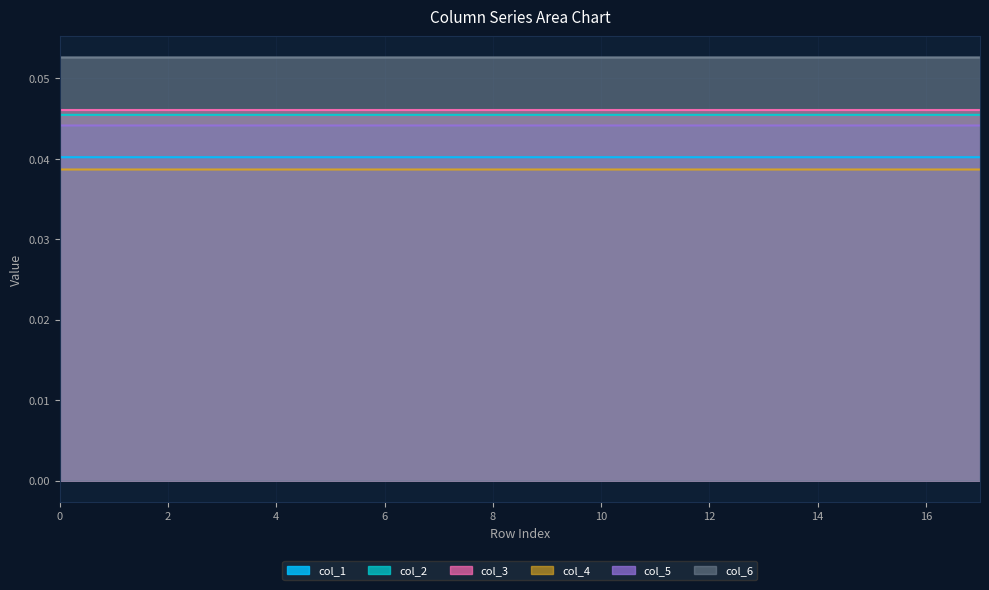

At which category does col_6 reach its first local valley?

6